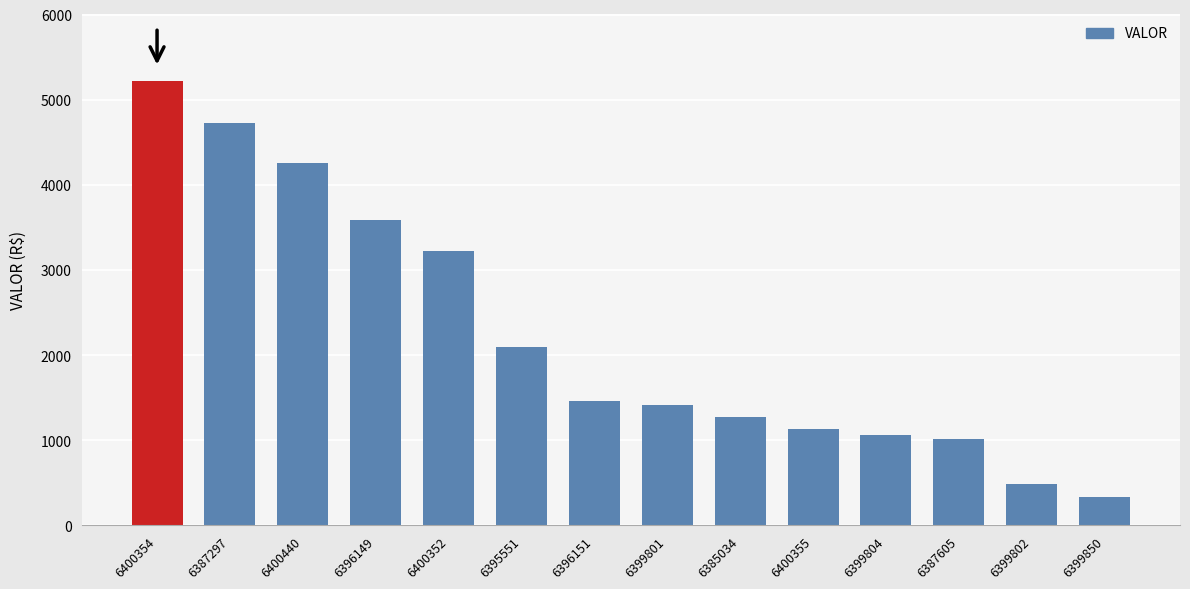

What is the value of the 9th bar from the left?

1278.6